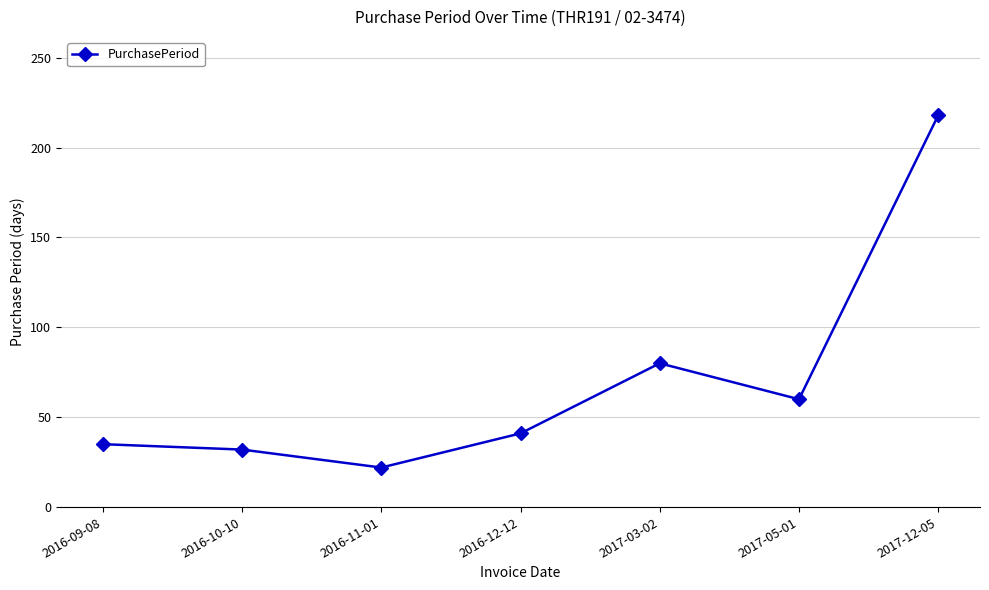

True or false: there are more than 0 points higher than both neighbors.

True